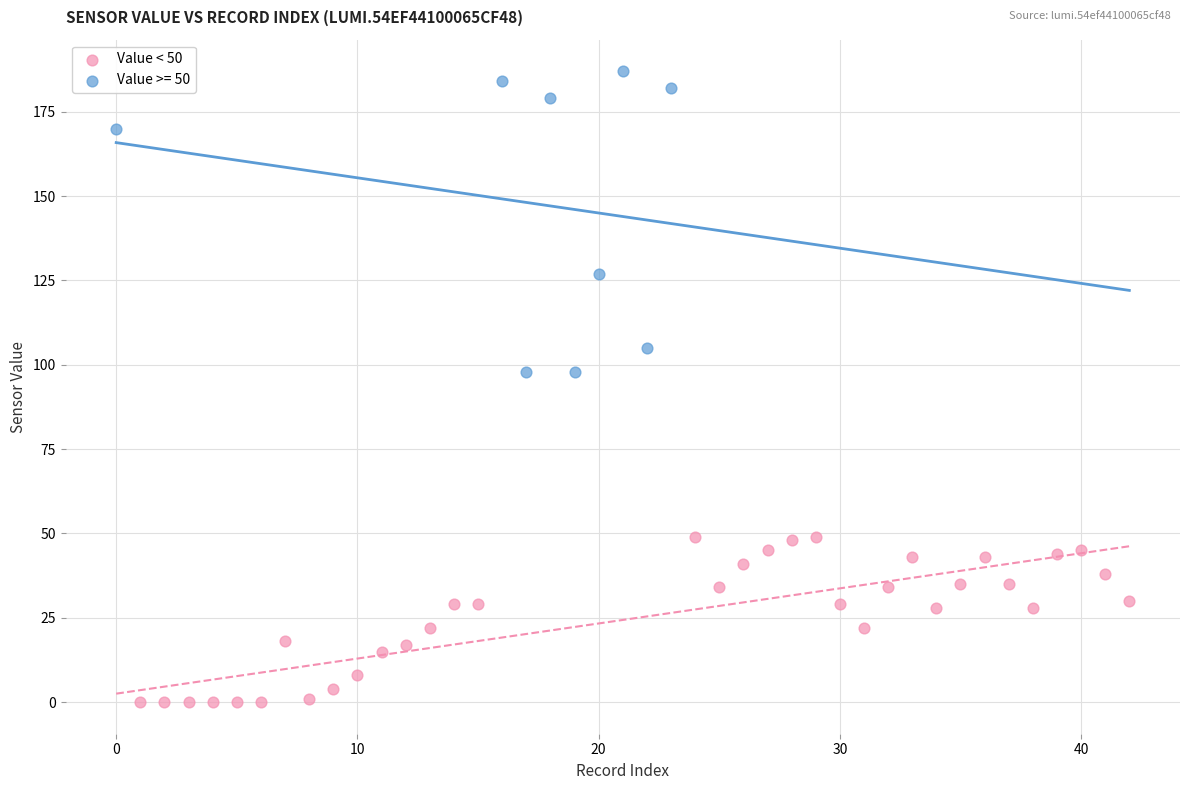

Which series reaches the maximum Y coordinate?

Value >= 50